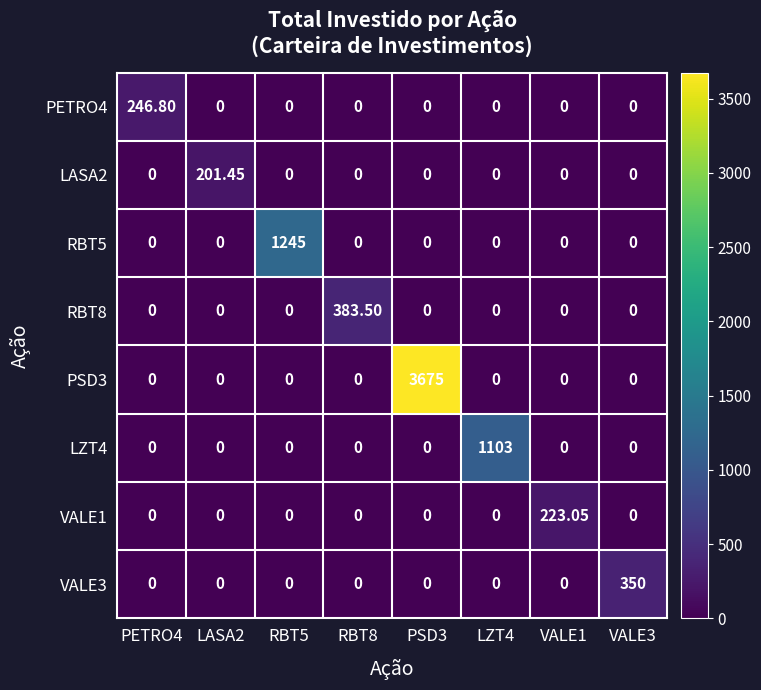

Reading left to right, list all the values displayed in this chart.

PETRO4: PETRO4=246.8	LASA2=0.0	RBT5=0.0	RBT8=0.0	PSD3=0.0	LZT4=0.0	VALE1=0.0	VALE3=0.0
LASA2: PETRO4=0.0	LASA2=201.4	RBT5=0.0	RBT8=0.0	PSD3=0.0	LZT4=0.0	VALE1=0.0	VALE3=0.0
RBT5: PETRO4=0.0	LASA2=0.0	RBT5=1245.0	RBT8=0.0	PSD3=0.0	LZT4=0.0	VALE1=0.0	VALE3=0.0
RBT8: PETRO4=0.0	LASA2=0.0	RBT5=0.0	RBT8=383.5	PSD3=0.0	LZT4=0.0	VALE1=0.0	VALE3=0.0
PSD3: PETRO4=0.0	LASA2=0.0	RBT5=0.0	RBT8=0.0	PSD3=3675.0	LZT4=0.0	VALE1=0.0	VALE3=0.0
LZT4: PETRO4=0.0	LASA2=0.0	RBT5=0.0	RBT8=0.0	PSD3=0.0	LZT4=1103.0	VALE1=0.0	VALE3=0.0
VALE1: PETRO4=0.0	LASA2=0.0	RBT5=0.0	RBT8=0.0	PSD3=0.0	LZT4=0.0	VALE1=223.1	VALE3=0.0
VALE3: PETRO4=0.0	LASA2=0.0	RBT5=0.0	RBT8=0.0	PSD3=0.0	LZT4=0.0	VALE1=0.0	VALE3=350.0